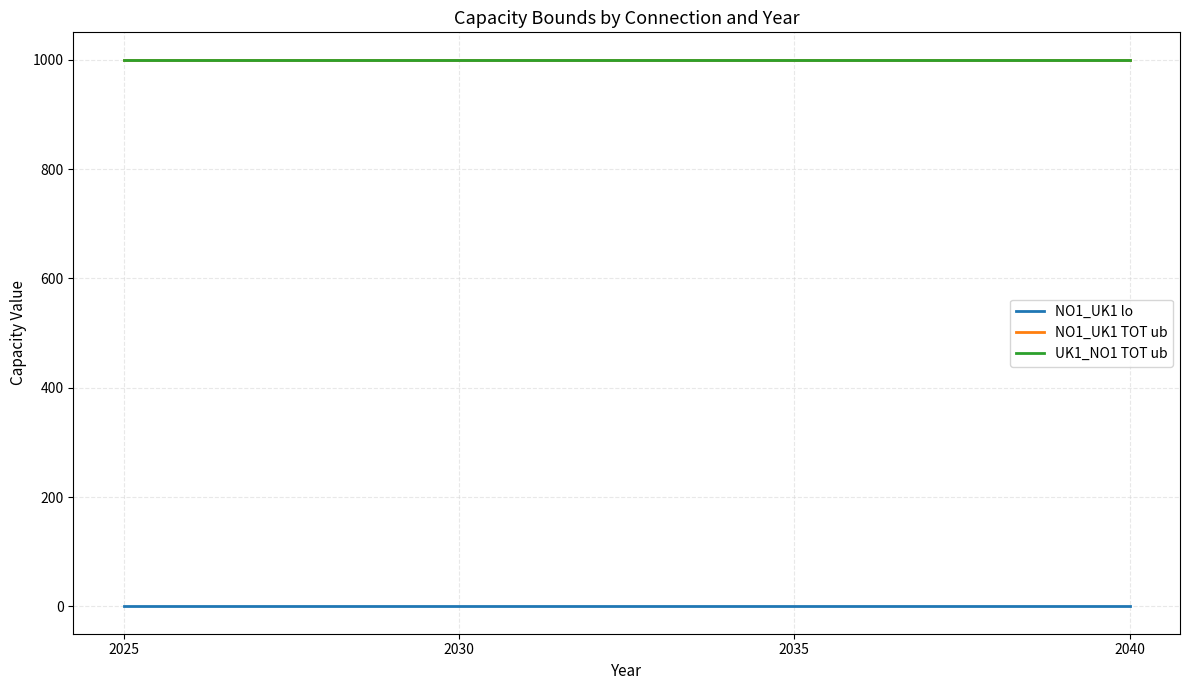

At which category is the sum across all series the highest?

2040